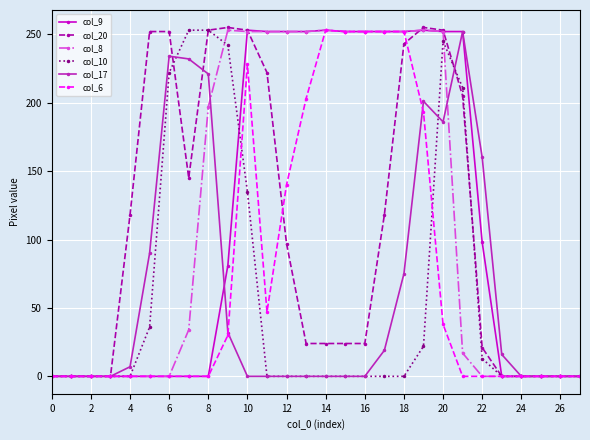

Does the chart have visible grid lines?

Yes